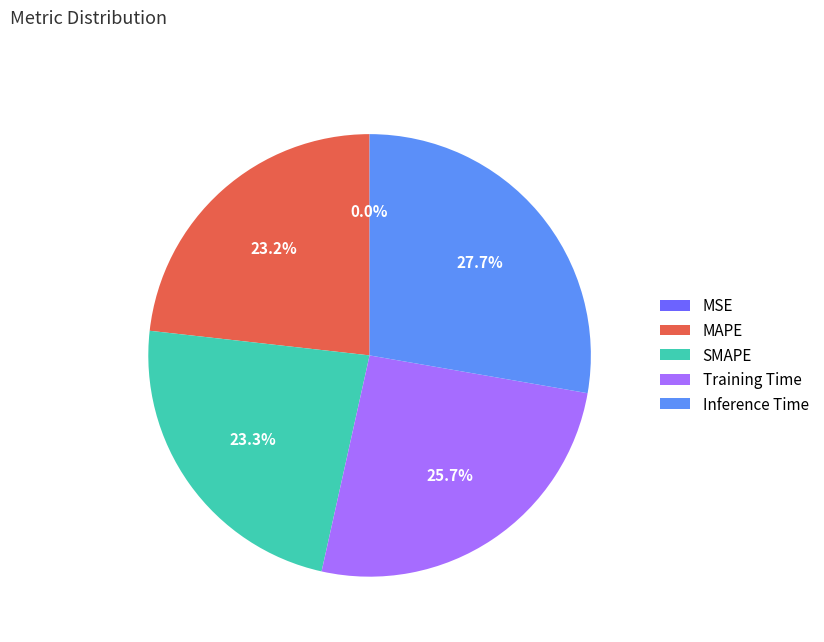

Which has a higher value, Inference Time or MAPE?

Inference Time